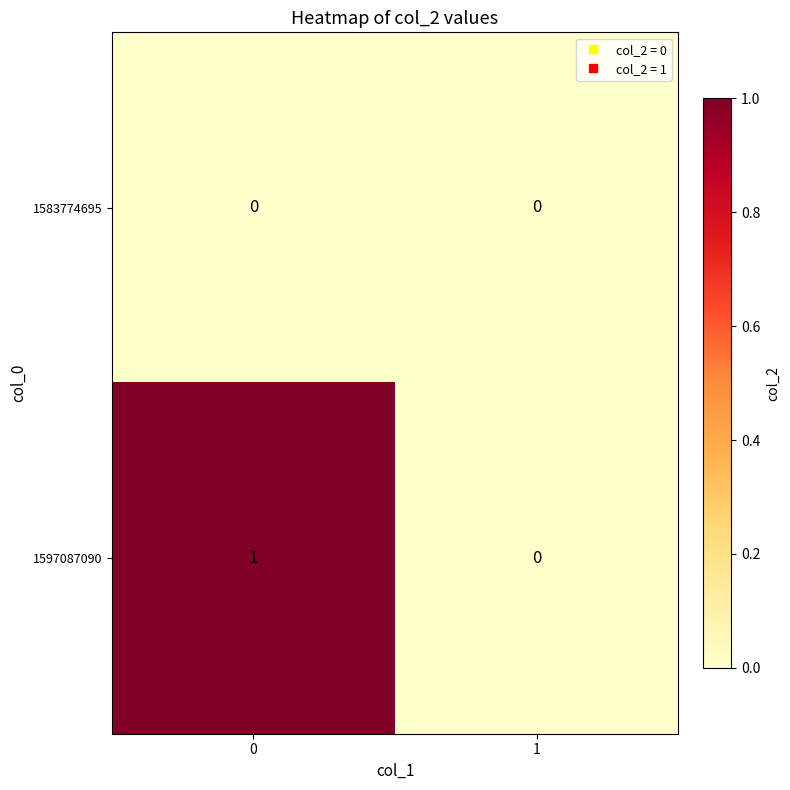

Reading left to right, what are all the values shown in this chart?

1583774695: 0	0
1597087090: 1	0